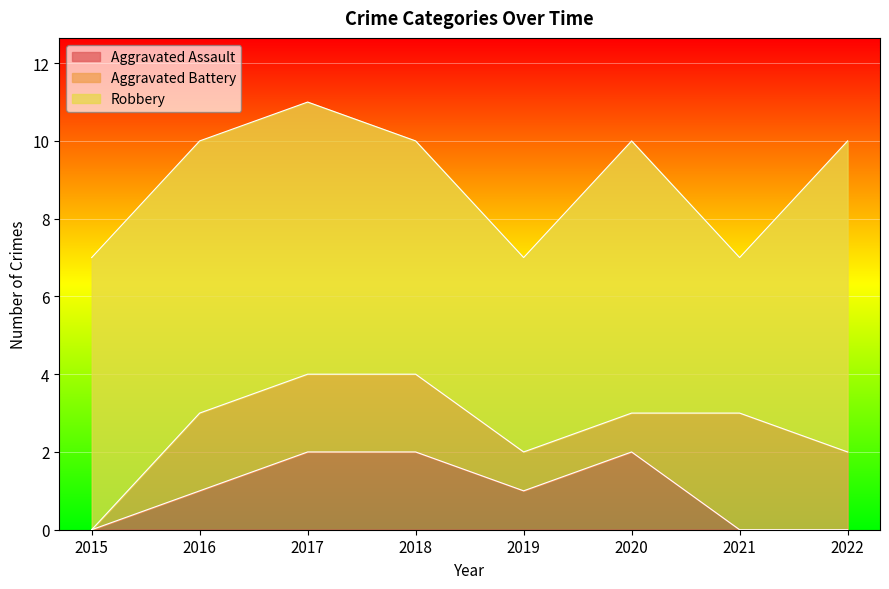

Which label corresponds to the smallest value in the chart?

2015